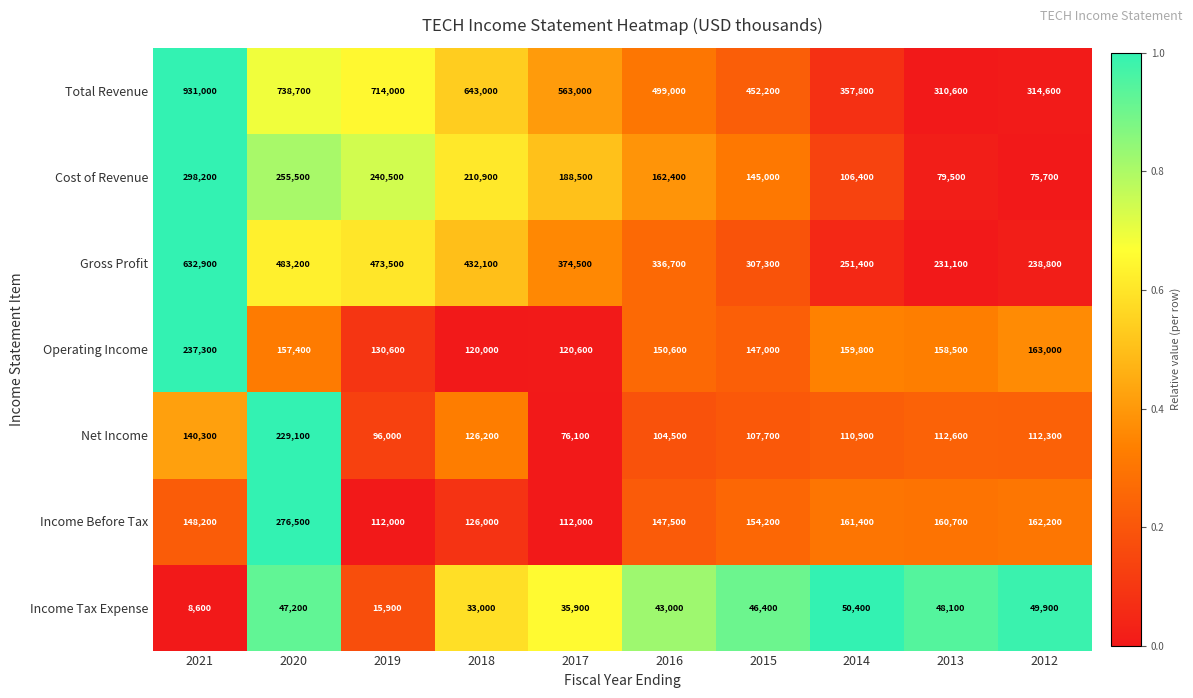

What is the total value across all series at 2019?

1782500